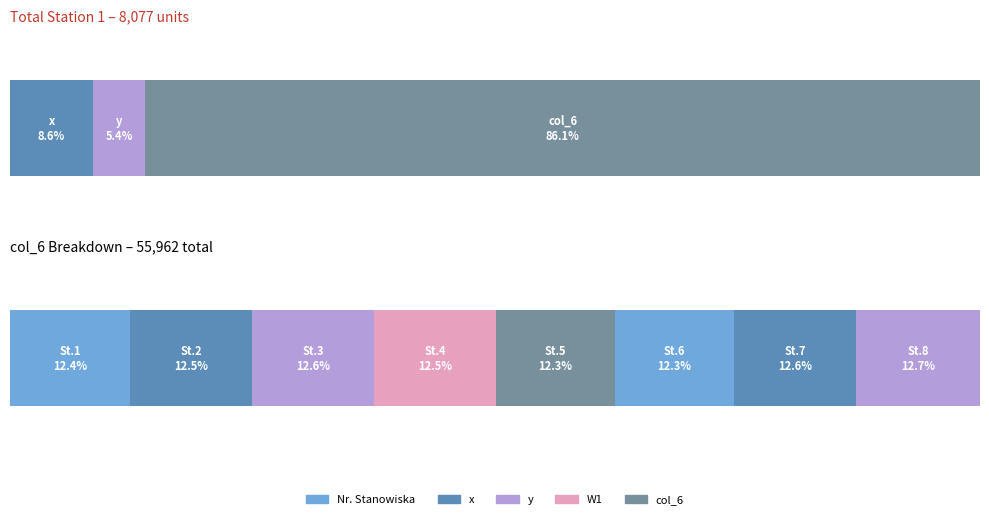

What value does the y series have at 4, to the nearest 10?

2520